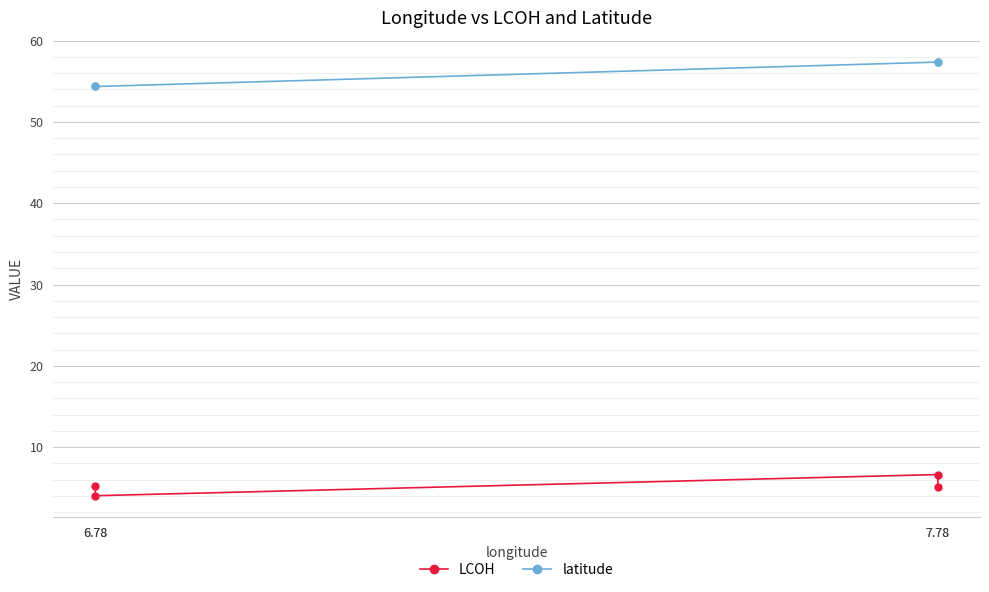

What is the spread (max minus min) of values at 6.78?

50.3